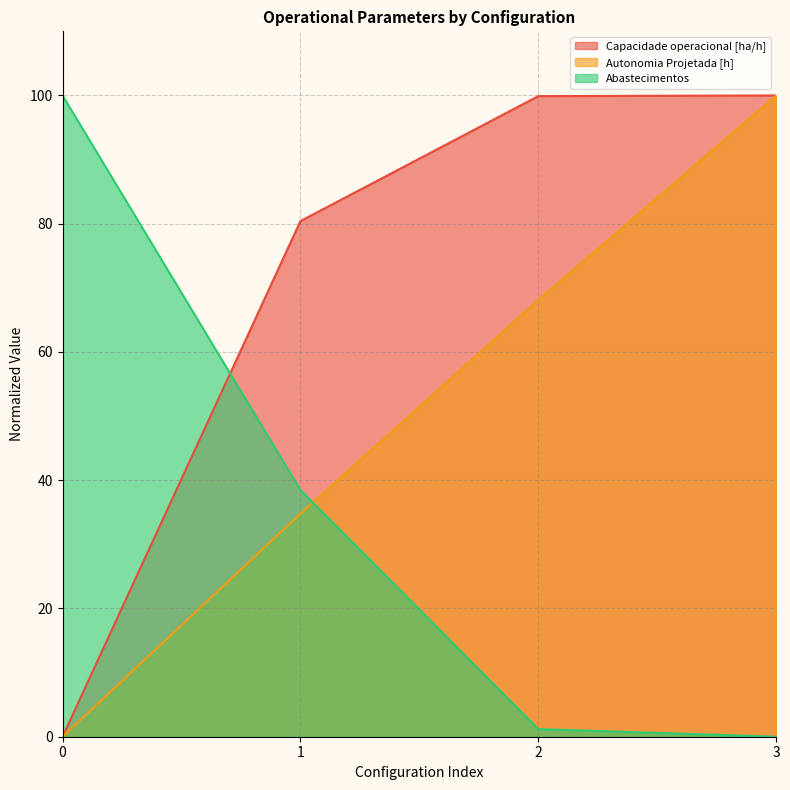

What is the difference between the Abastecimentos values at 3 and 2?

1.2